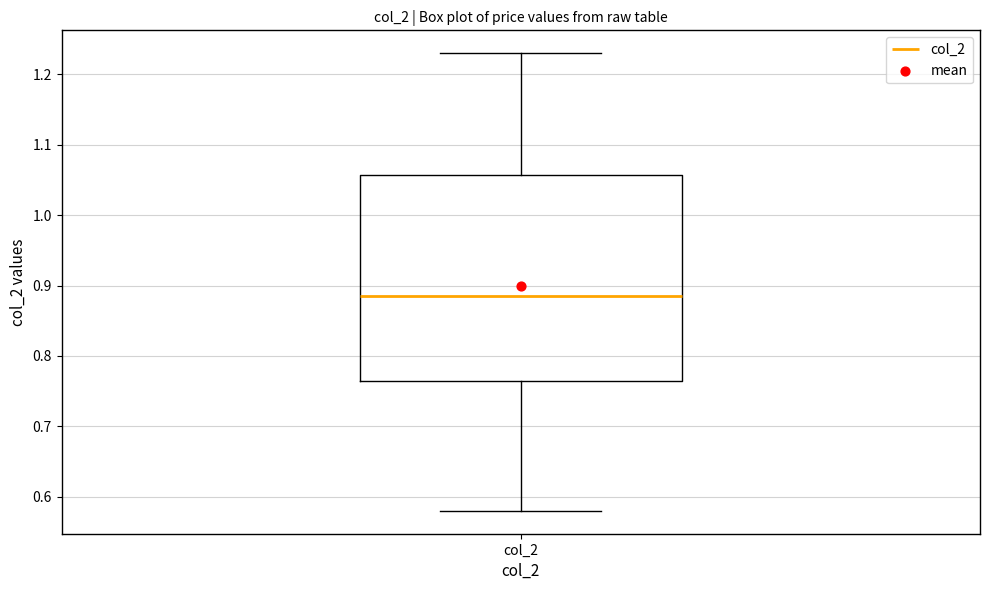

Where does the median line of the box for col_2 sit on the y-axis? The values are not printed on the chart, so give them approximately, as read against the axis.

0.89